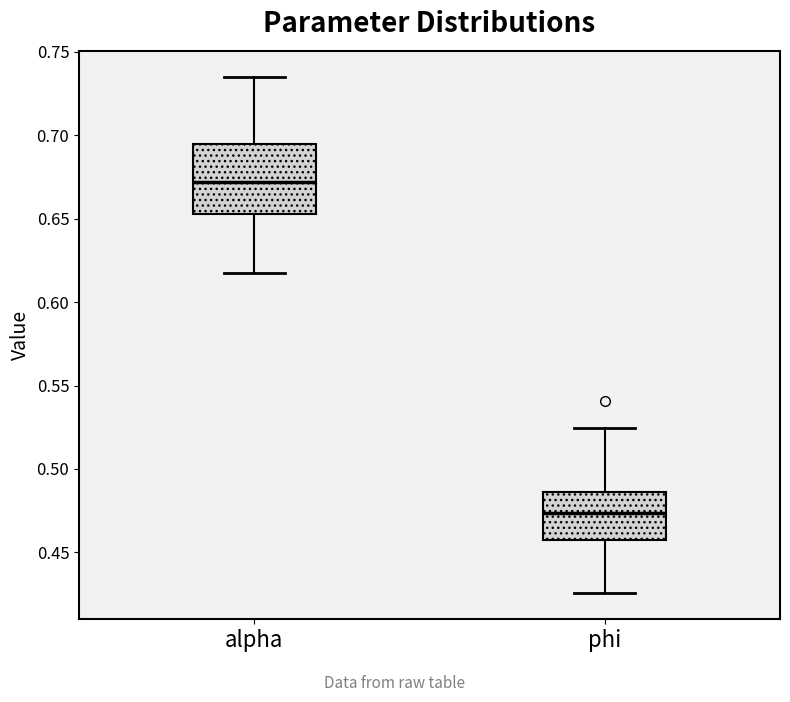

Reading left to right, transcribe this box plot: for each box, give where its median line is, the range the box spans, and where its two whiskers end, as read against the y-axis. The values are not printed on the chart, so give them approximately, as read against the axis.

alpha: median 0.670, box 0.655 to 0.695, whiskers 0.620 to 0.735
phi: median 0.475, box 0.455 to 0.485, whiskers 0.425 to 0.525